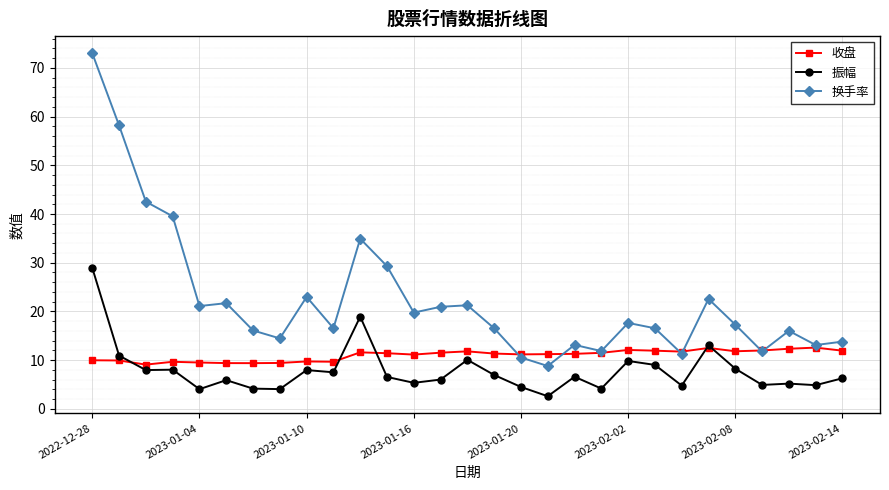

Which series has the largest total across all categories?

换手率